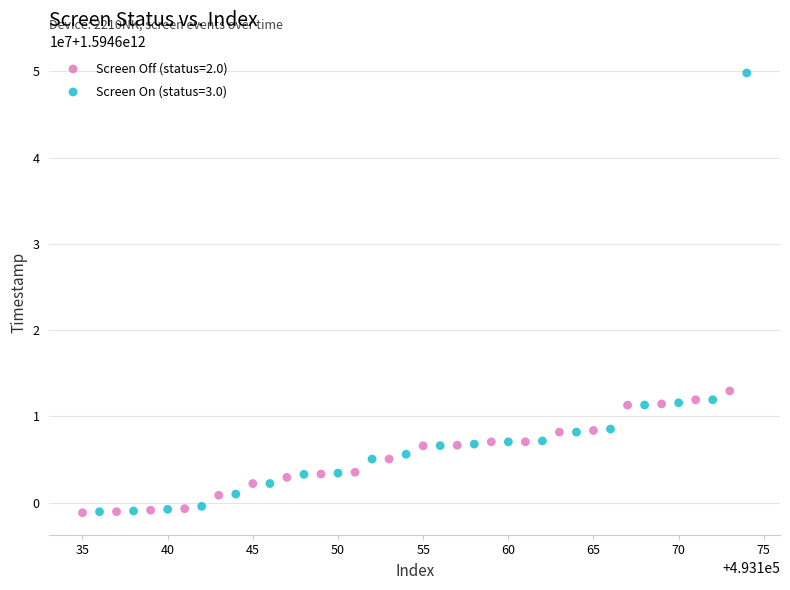

Which series has the largest Y range (max minus min)?

Screen On (status=3.0)